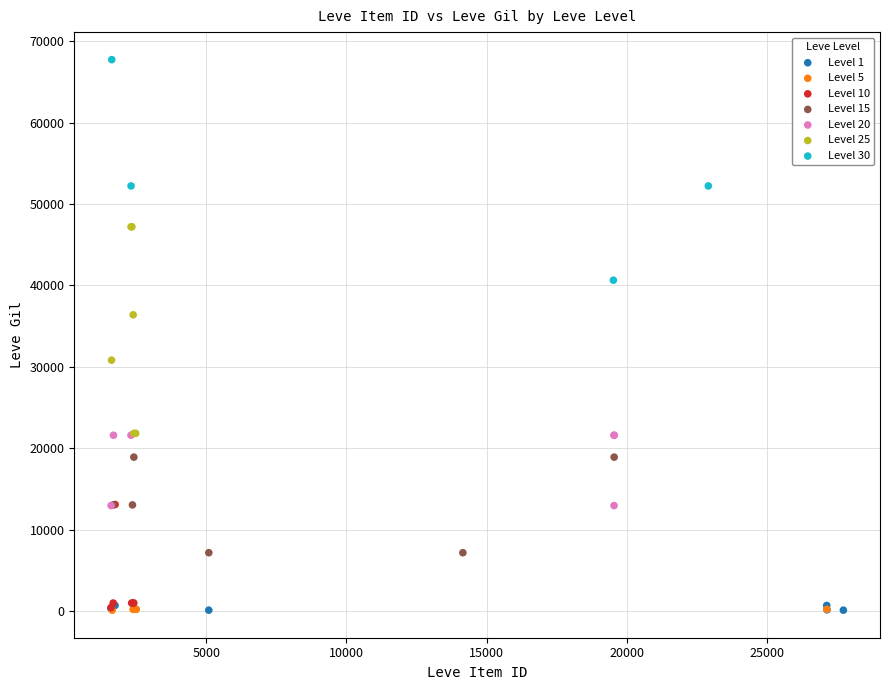

Which series reaches the maximum Y coordinate?

Level 30